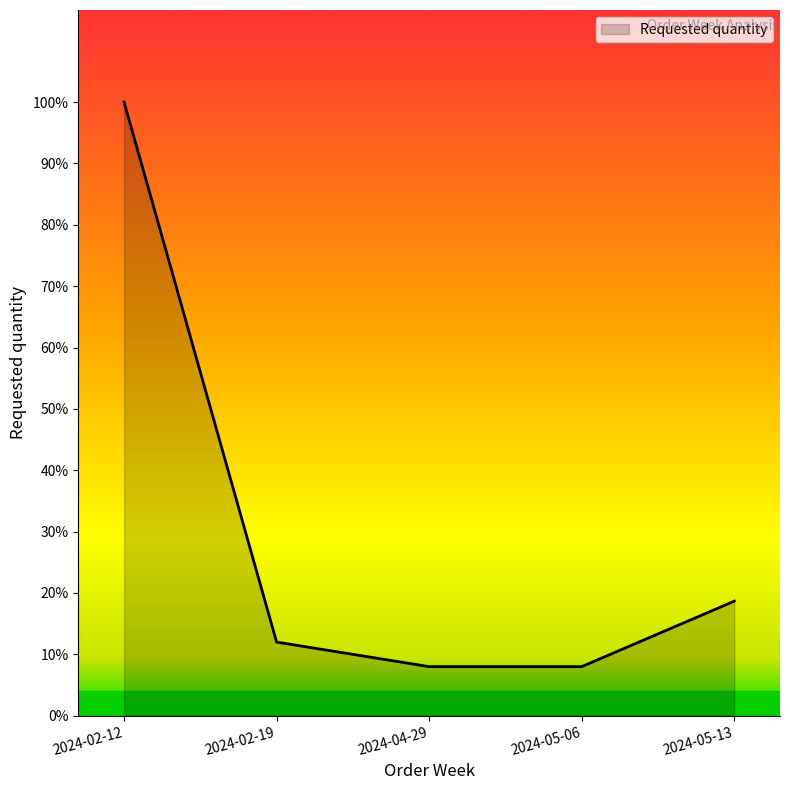

What is the ratio of the value at 2024-04-29 to the value at 2024-02-12?

0.1